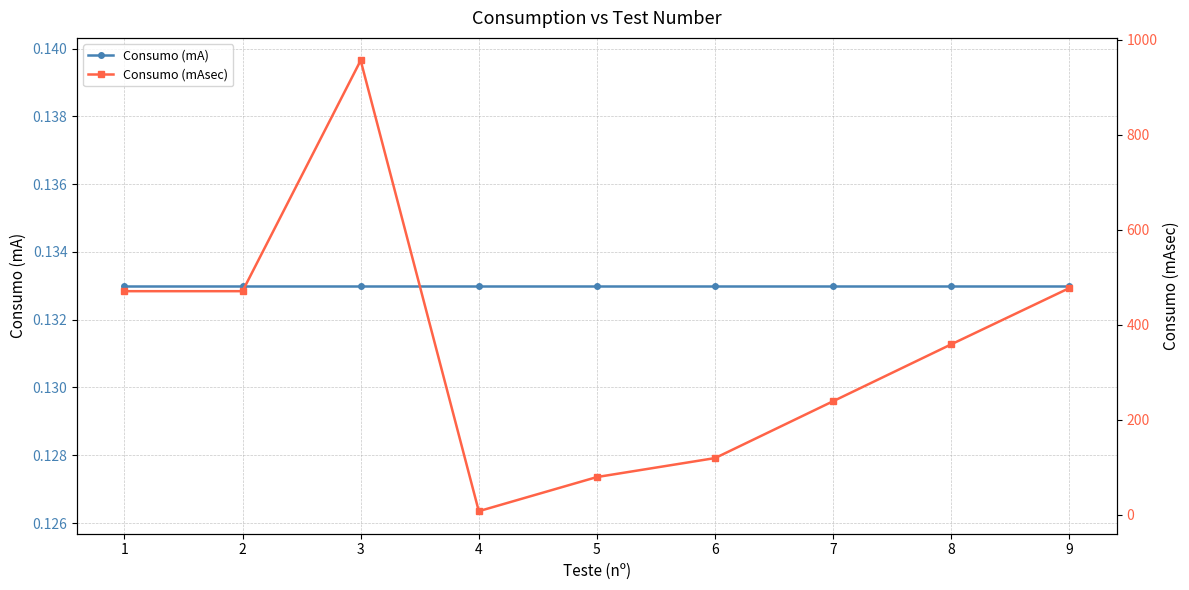

Reading right to left, what are all the values shown in this chart?

Consumo (mA): 0.1	0.1	0.1	0.1	0.1	0.1	0.1	0.1	0.1
Consumo (mAsec): 477.5	359.1	239.4	119.7	79.8	8.0	956.3	470.8	470.8